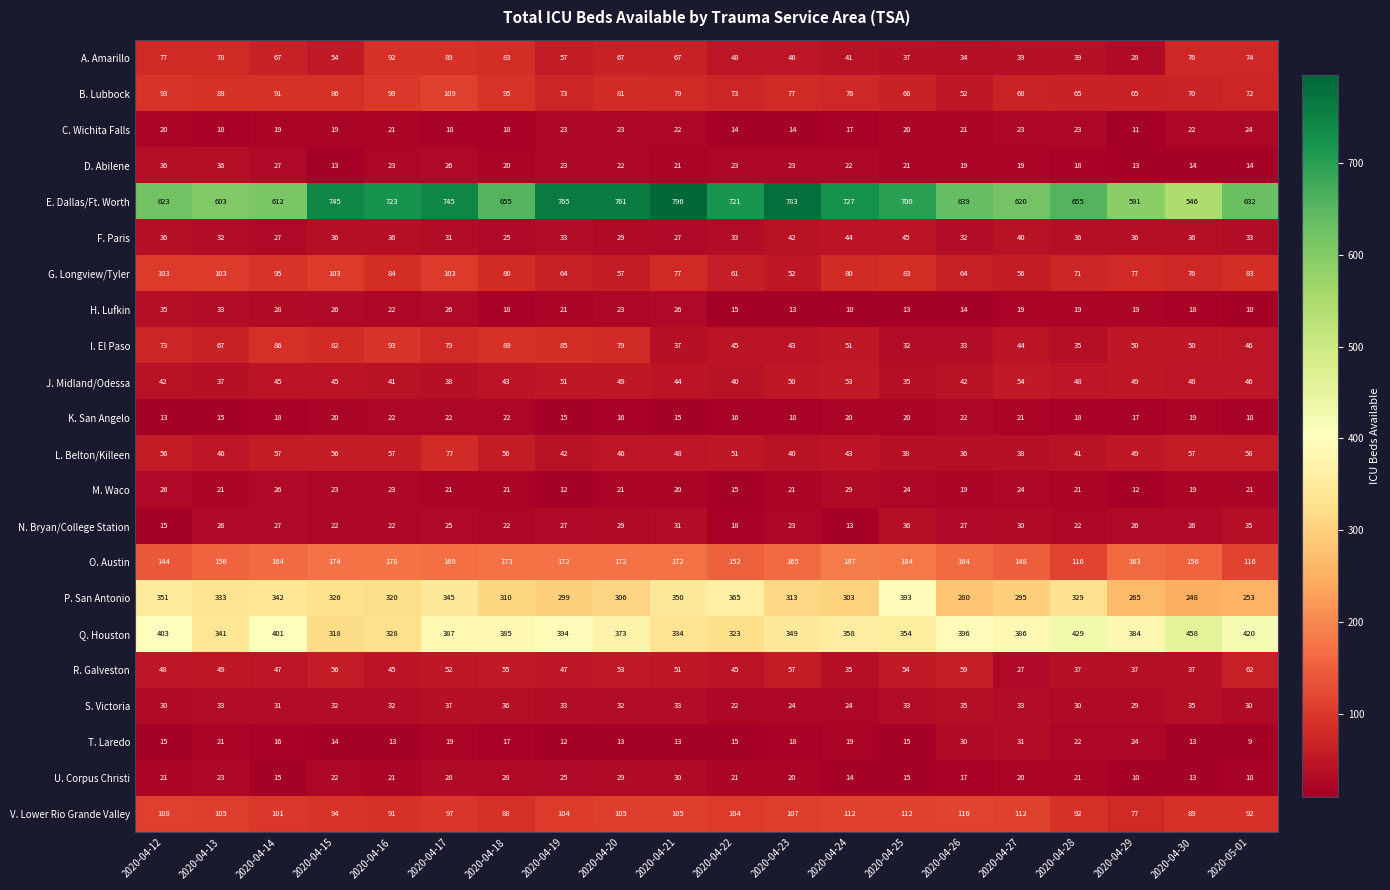

What is the difference between the second highest and second lowest values in the E. Dallas/Ft. Worth series?

192